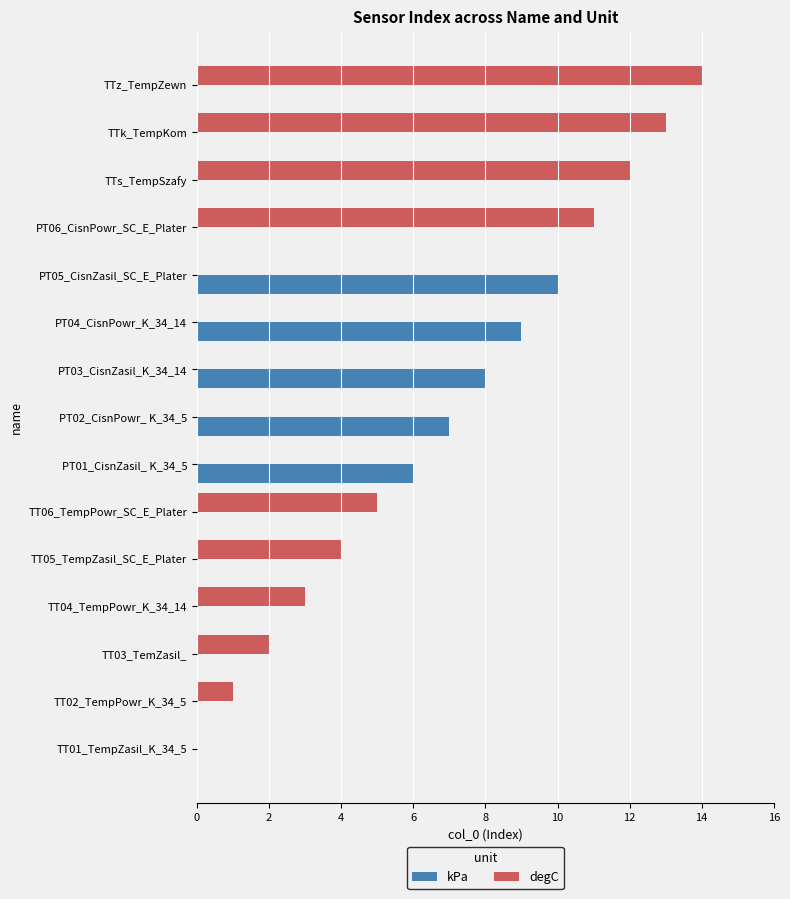

Which category has the highest value in the kPa series?

PT05_CisnZasil_SC_E_Plater